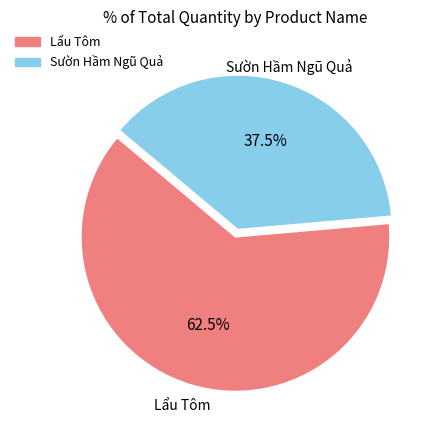

To the nearest percent, what is the difference between the largest and smallest slice percentages?

25%